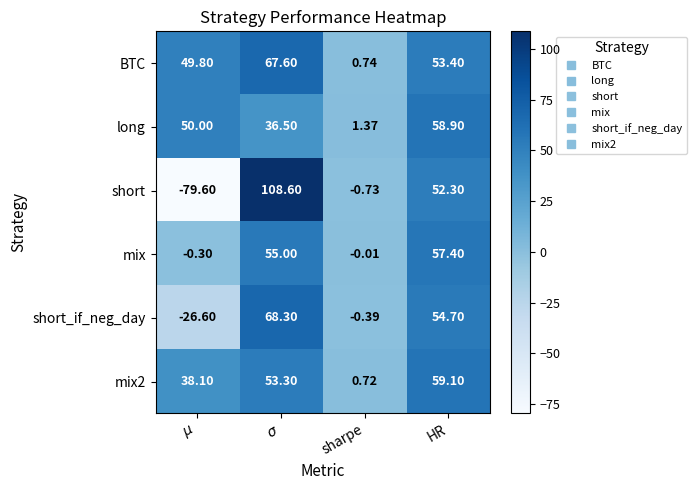

Which series has the largest range (max minus min)?

short